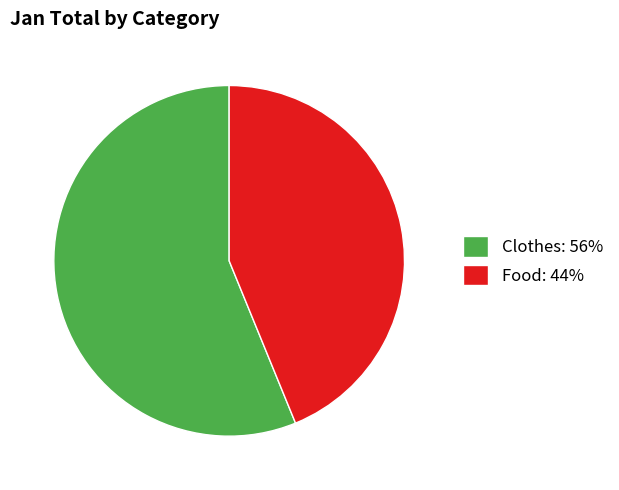

Which category accounts for the majority?

Clothes